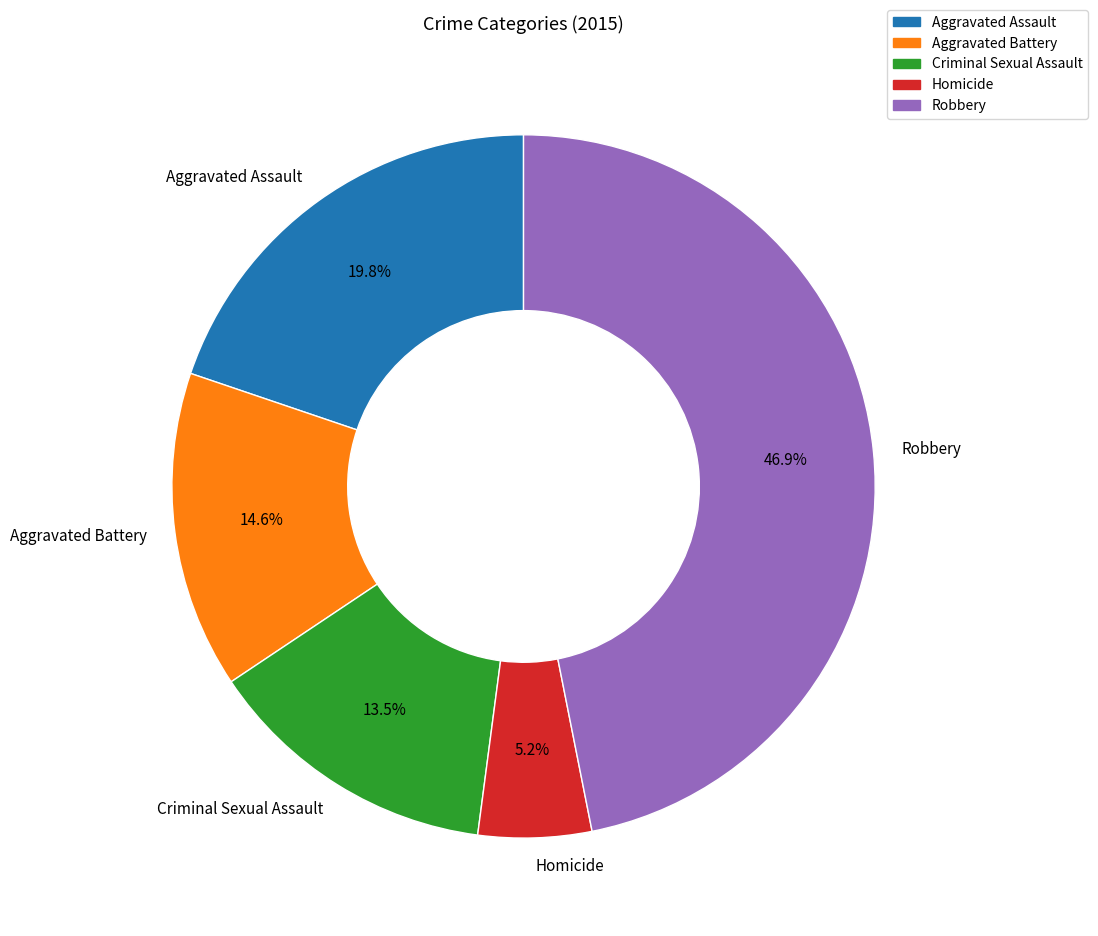

To the nearest percent, what is the average slice percentage?

20%